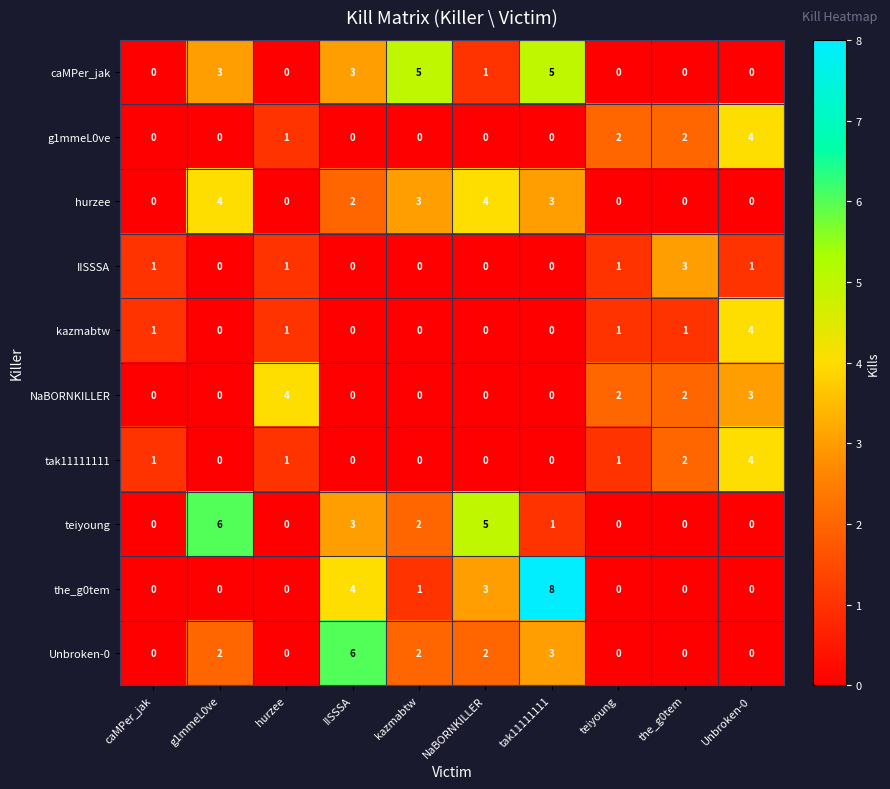

What is the highest value of the kazmabtw series?

4